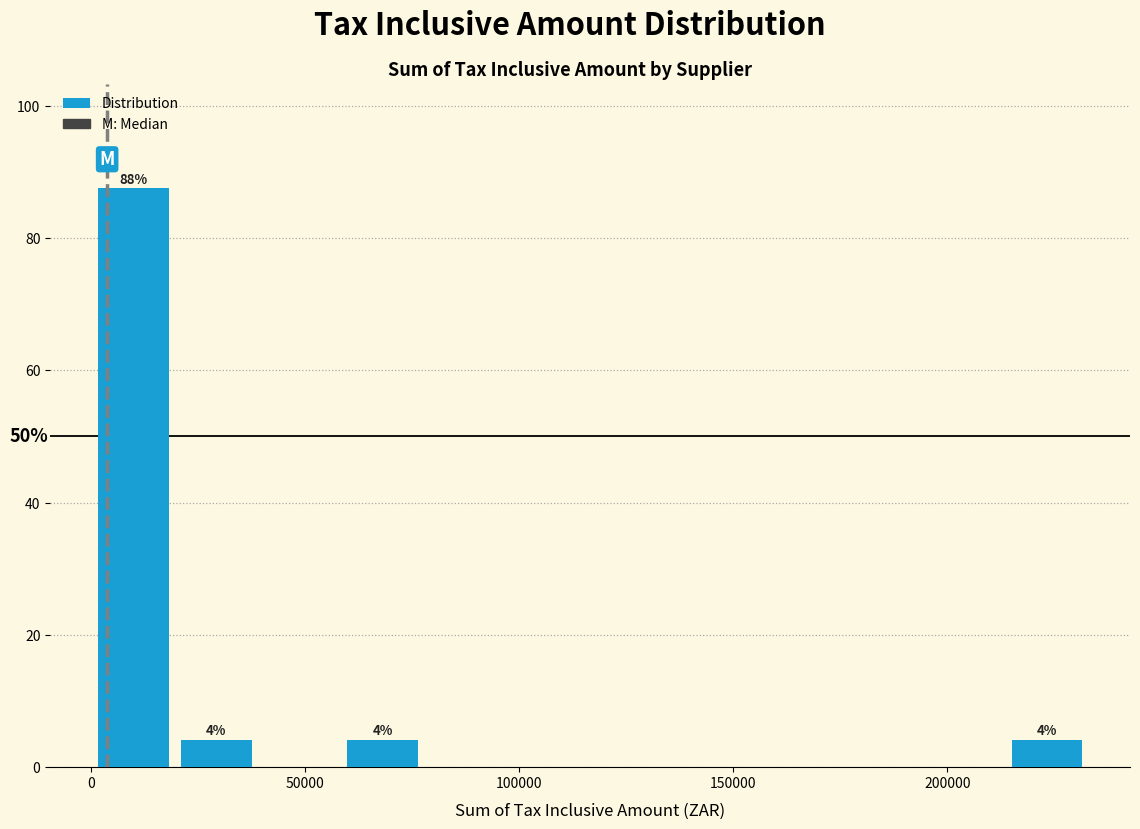

Around what value on the x-axis is the tallest bar? Give the approximate position of its centre, as read against the axis.

10000